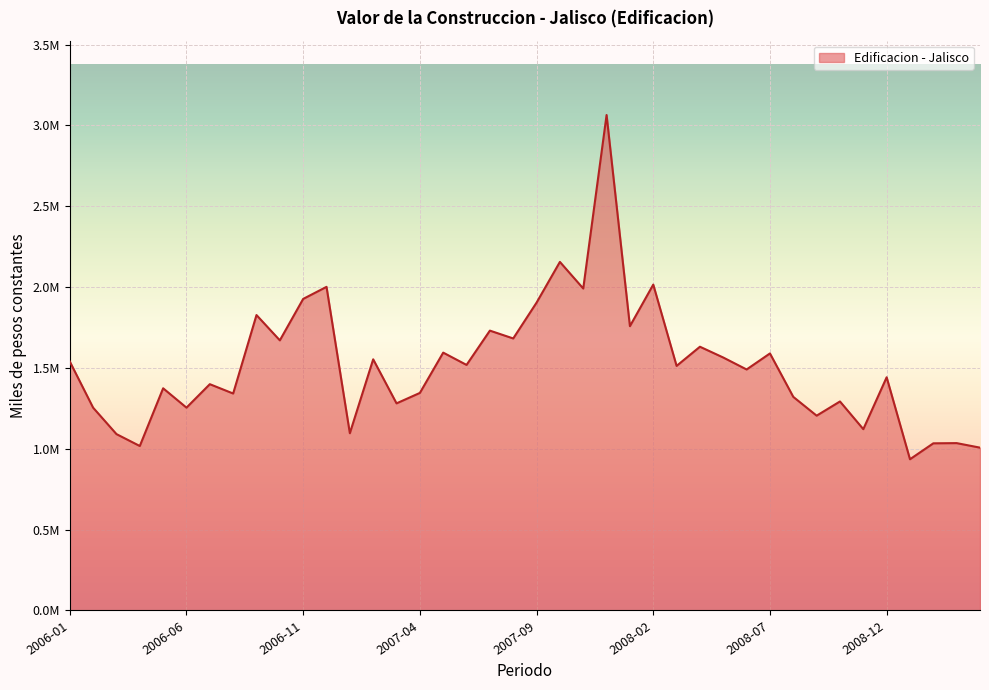

Does the chart display data point markers on the line(s)?

No